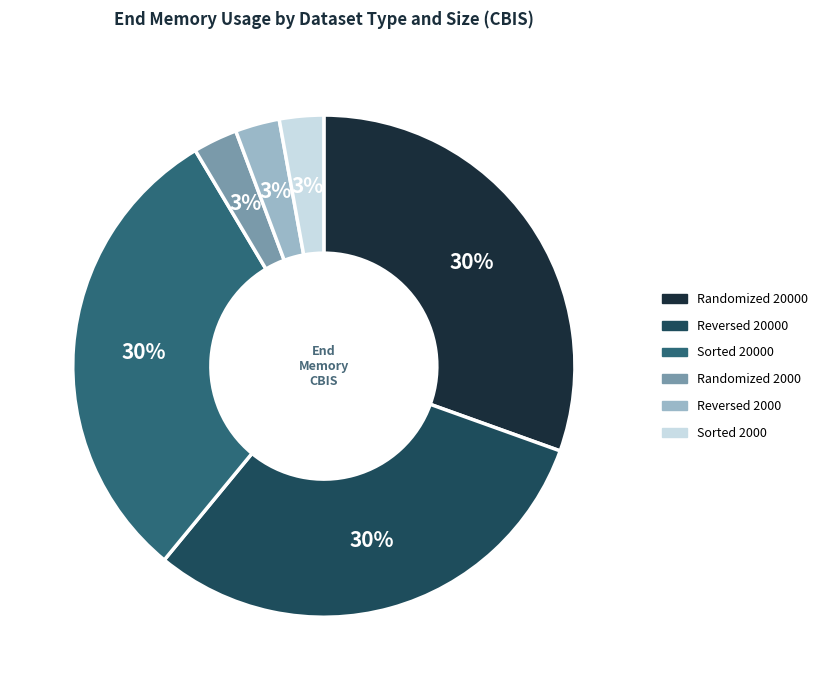

To the nearest percent, what percentage of the pie is Sorted 20000?

30%